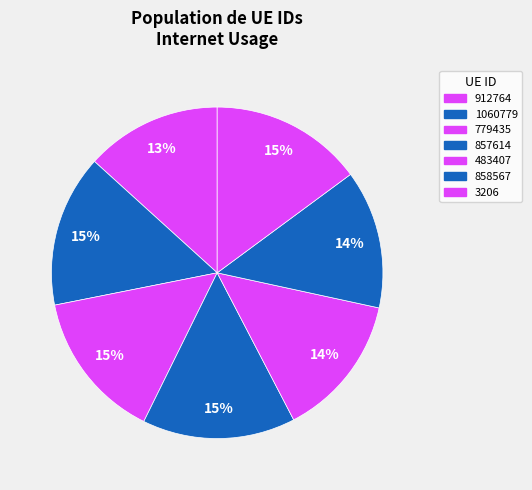

How many slices are in this pie chart?

7